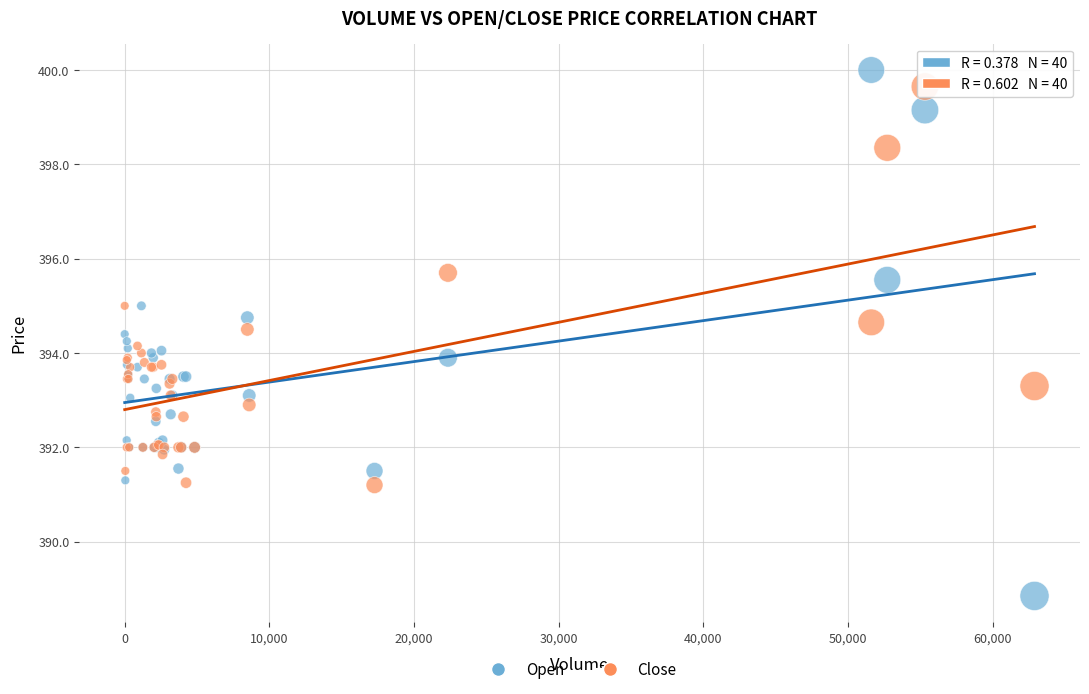

What are all the series names shown in the legend?

Open, Close